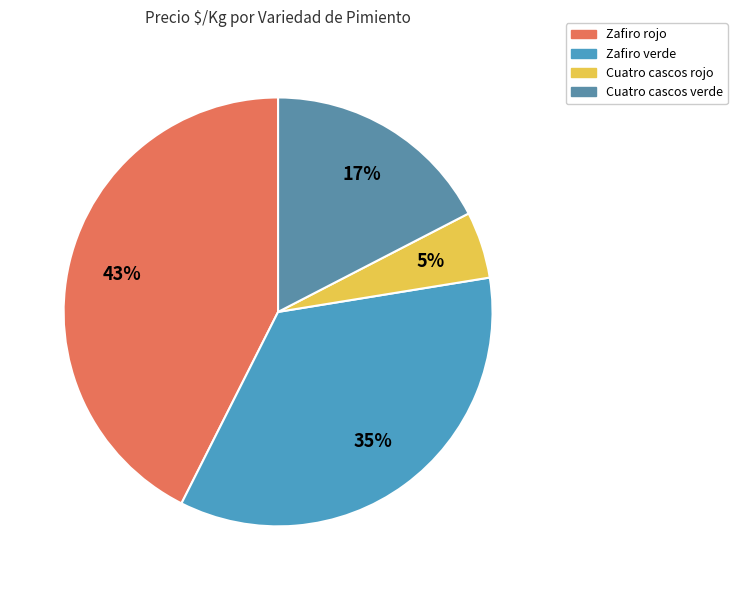

How many segments does this pie chart have?

4